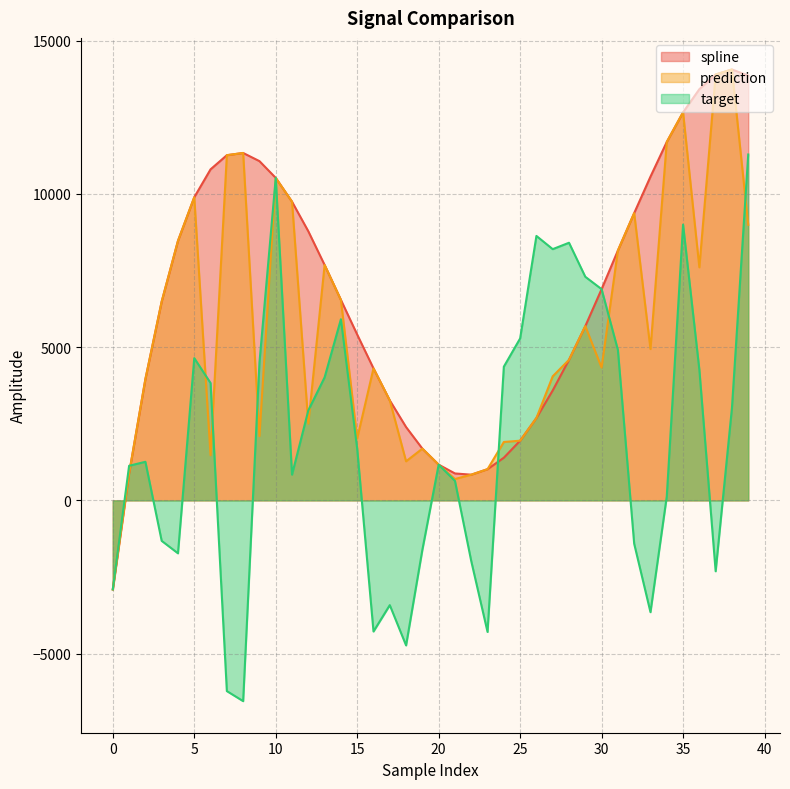

What is the value of the spline point at the 32nd from the left?

8150.3